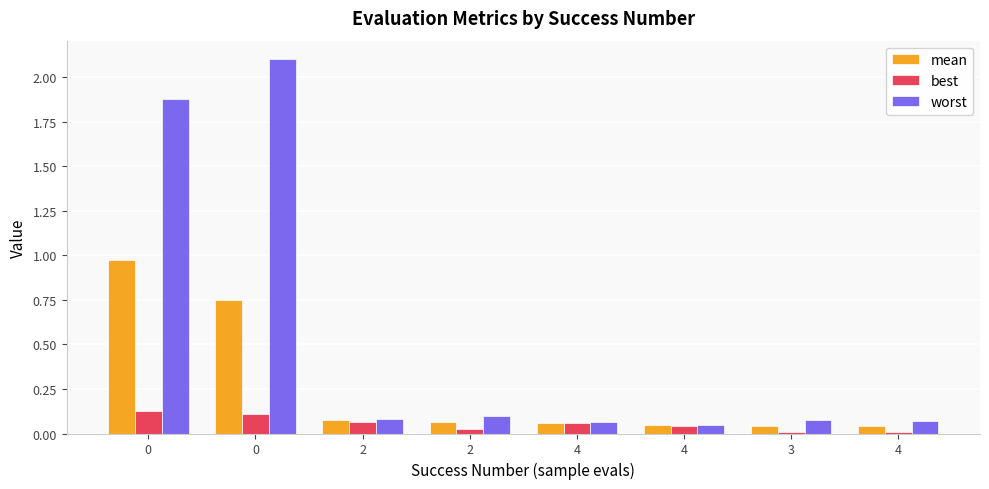

What are all the series names shown in the legend?

mean, best, worst